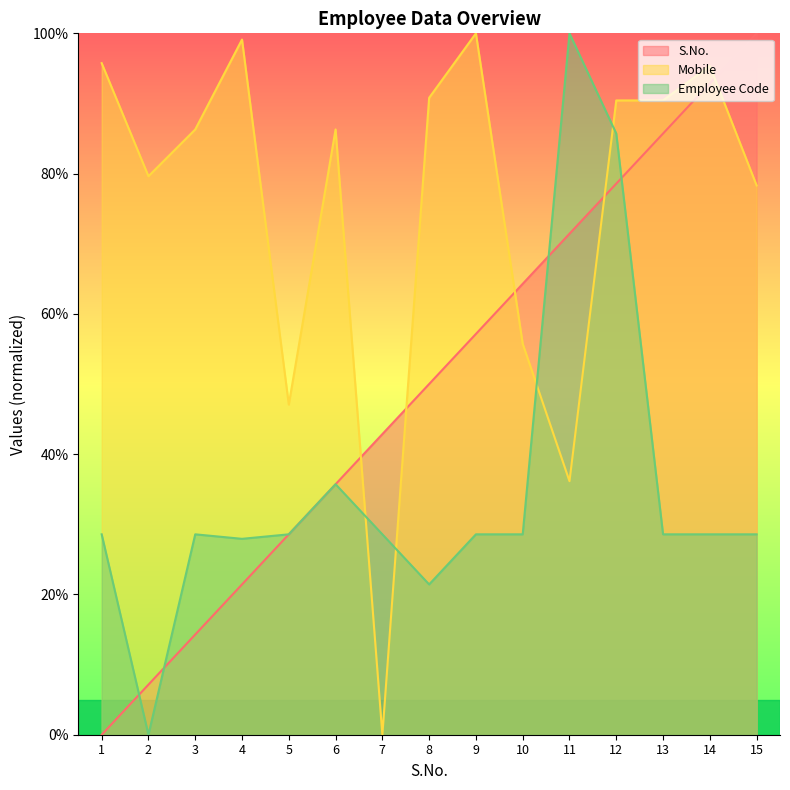

What are all the series names shown in the legend?

S.No., Mobile, Employee Code